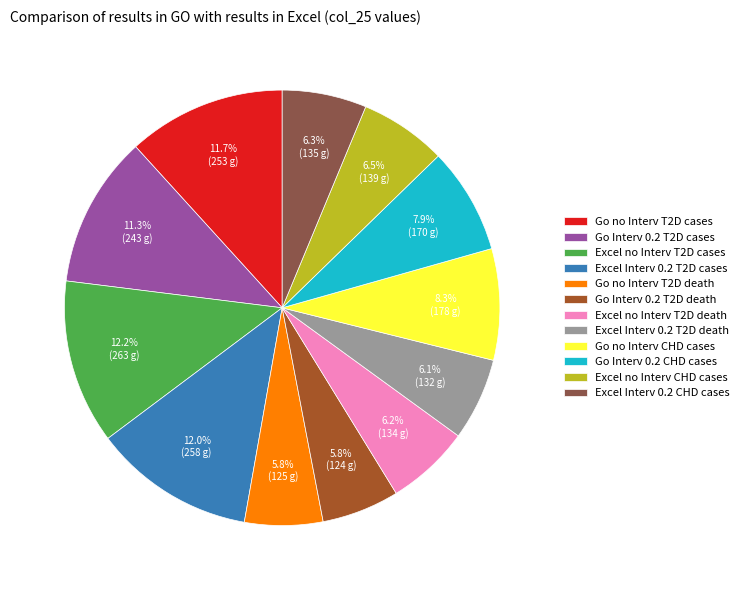

What is the ratio of the value at Go no Interv T2D death to the value at Excel Interv 0.2 T2D cases?

0.5